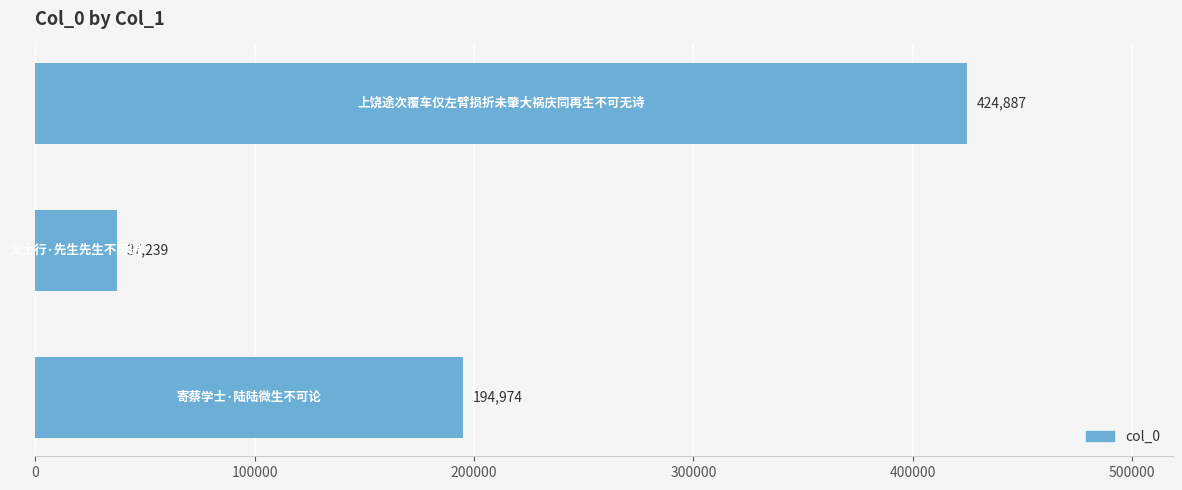

What is the maximum value shown in the chart?

424887